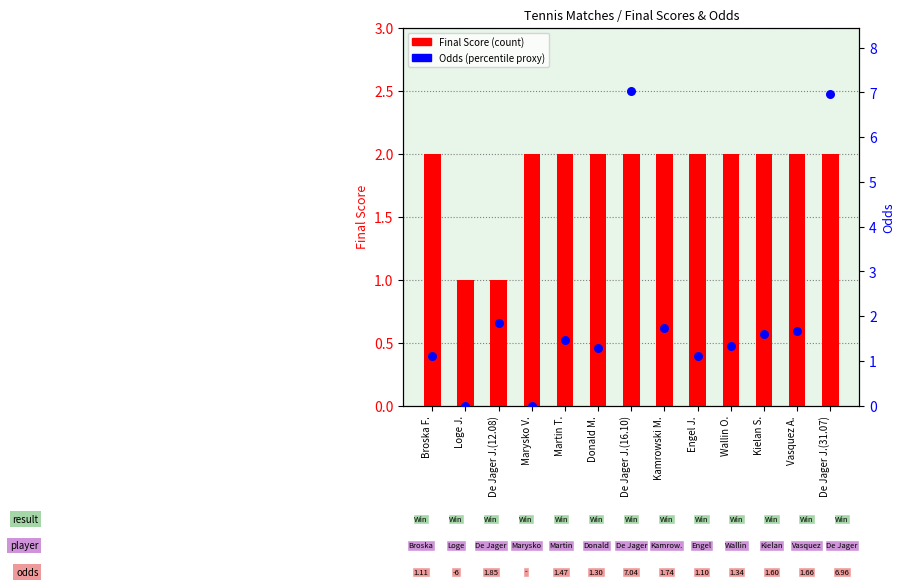

Which series reaches the maximum Y coordinate?

Odds